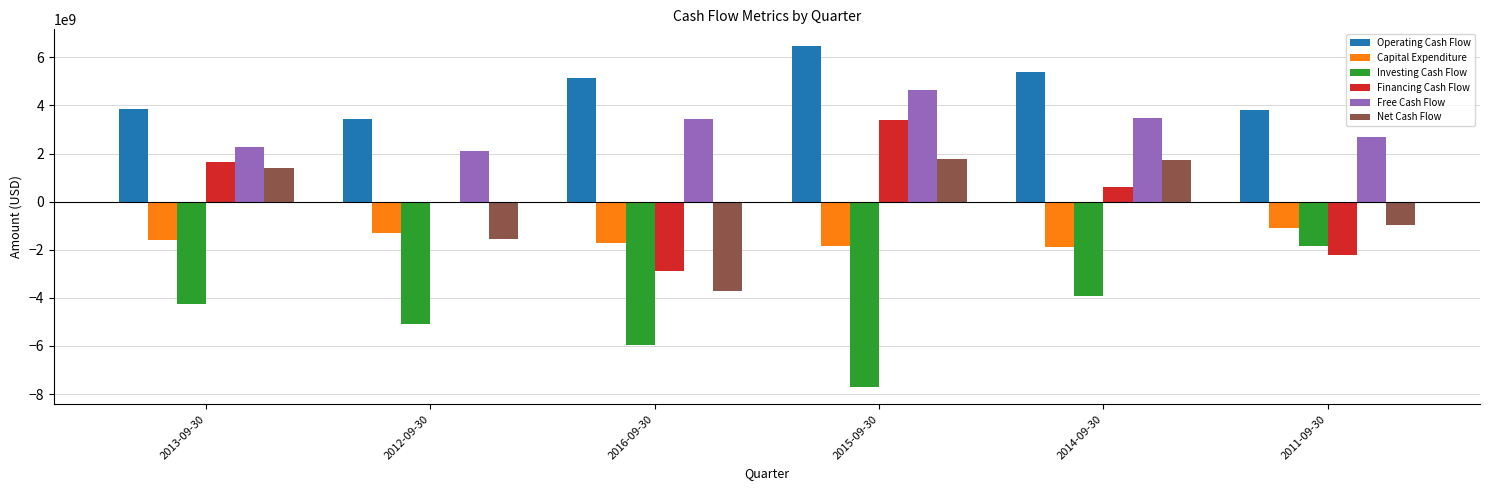

What is the sum of all Financing Cash Flow values?

552000000